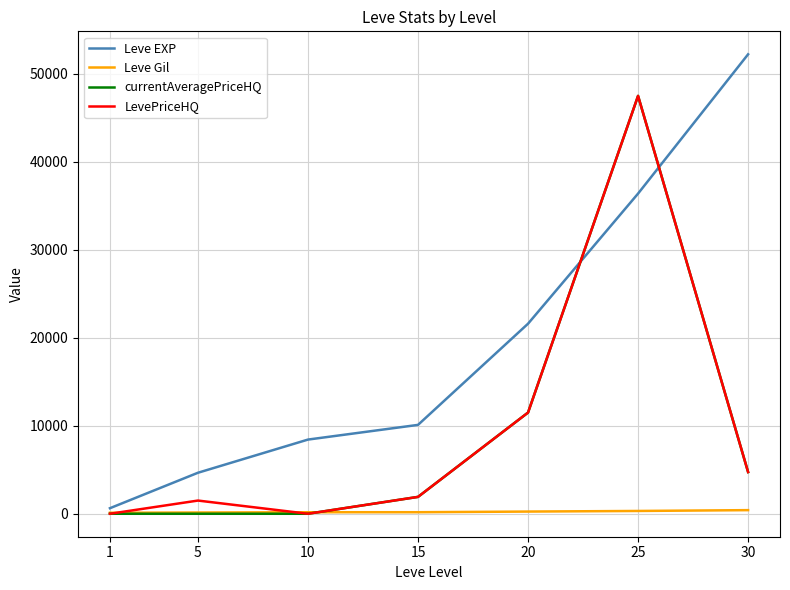

At which category is the sum across all series the highest?

25